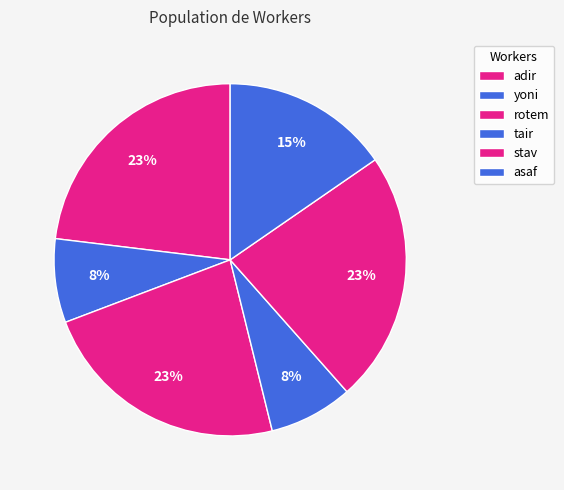

Between tair and adir, which is larger?

adir